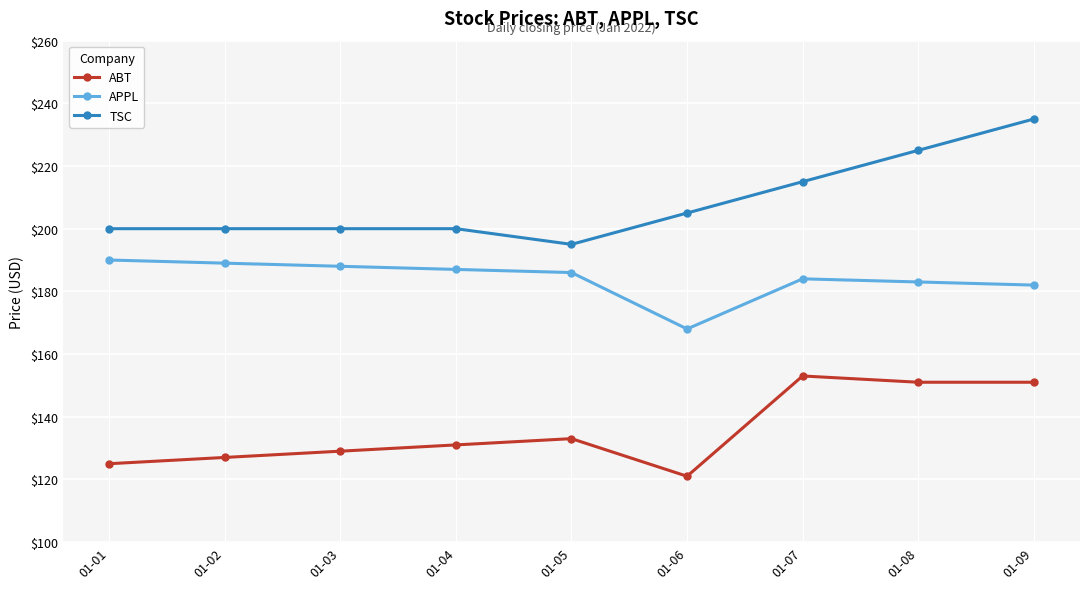

Reading left to right, transcribe all the data shown in this chart.

ABT: 01-01=125	01-02=127	01-03=129	01-04=131	01-05=133	01-06=121	01-07=153	01-08=151	01-09=151
APPL: 01-01=190	01-02=189	01-03=188	01-04=187	01-05=186	01-06=168	01-07=184	01-08=183	01-09=182
TSC: 01-01=200	01-02=200	01-03=200	01-04=200	01-05=195	01-06=205	01-07=215	01-08=225	01-09=235